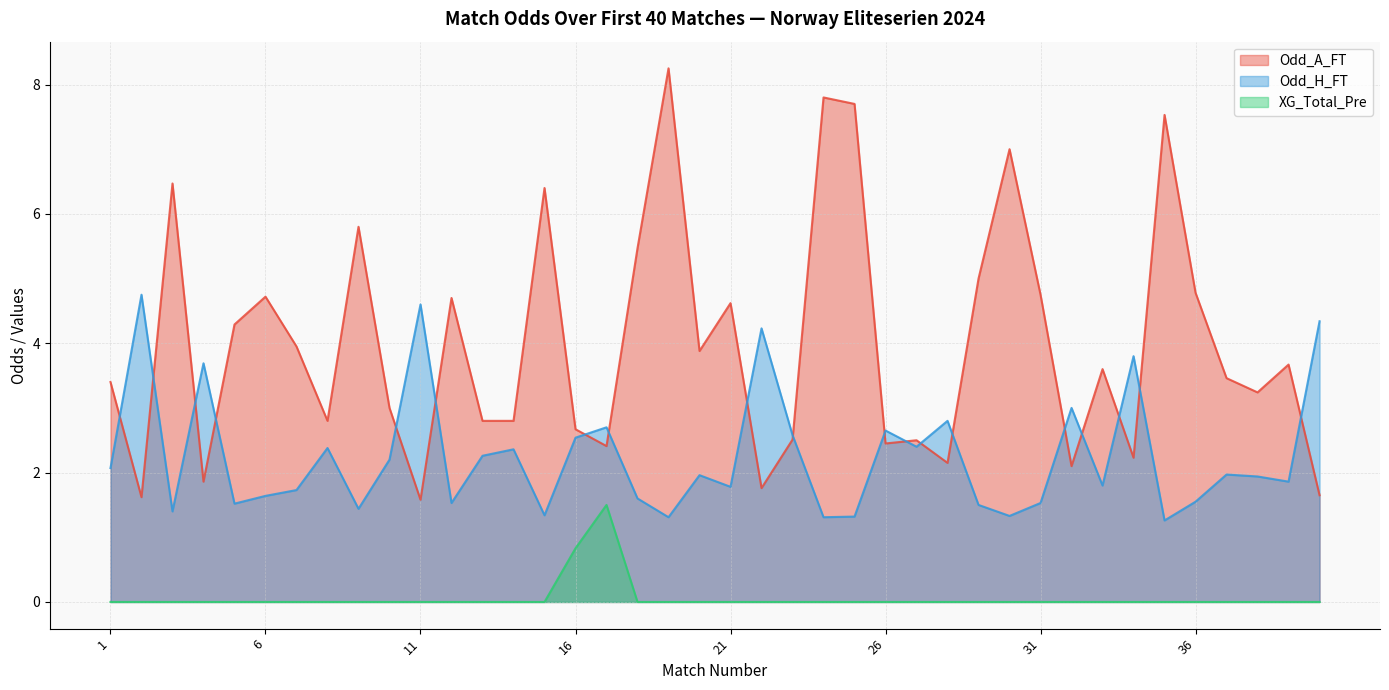

Between 36 and 19, which is larger?

36